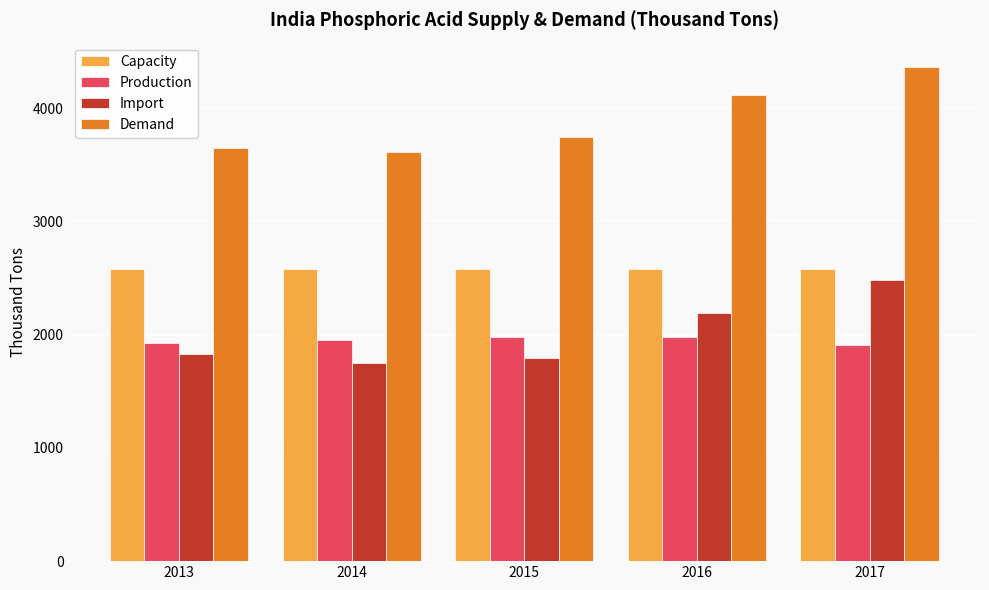

What is the sum of the Demand values at 2014 and 2017?

7974.9